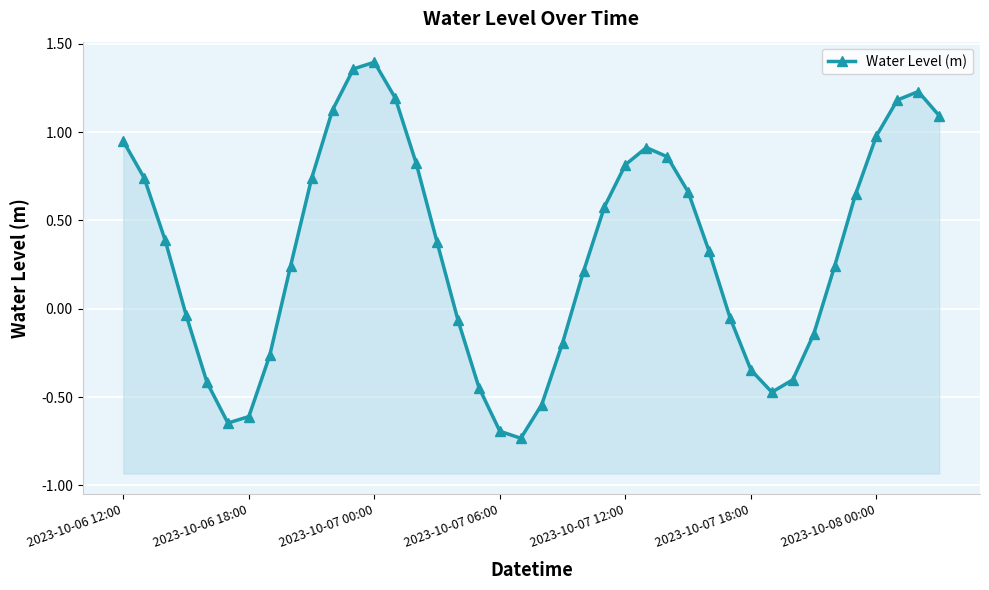

Rank the categories by value from highest to lowest.

12, 11, 38, 13, 37, 10, 39, 36, 2023-10-06 12:00, 25, 26, 14, 24, 2023-10-06 18:00, 9, 27, 35, 23, 2023-10-07 00:00, 15, 28, 8, 34, 22, 2023-10-07 06:00, 29, 16, 33, 21, 7, 30, 32, 2023-10-07 12:00, 17, 31, 20, 2023-10-08 00:00, 2023-10-07 18:00, 18, 19